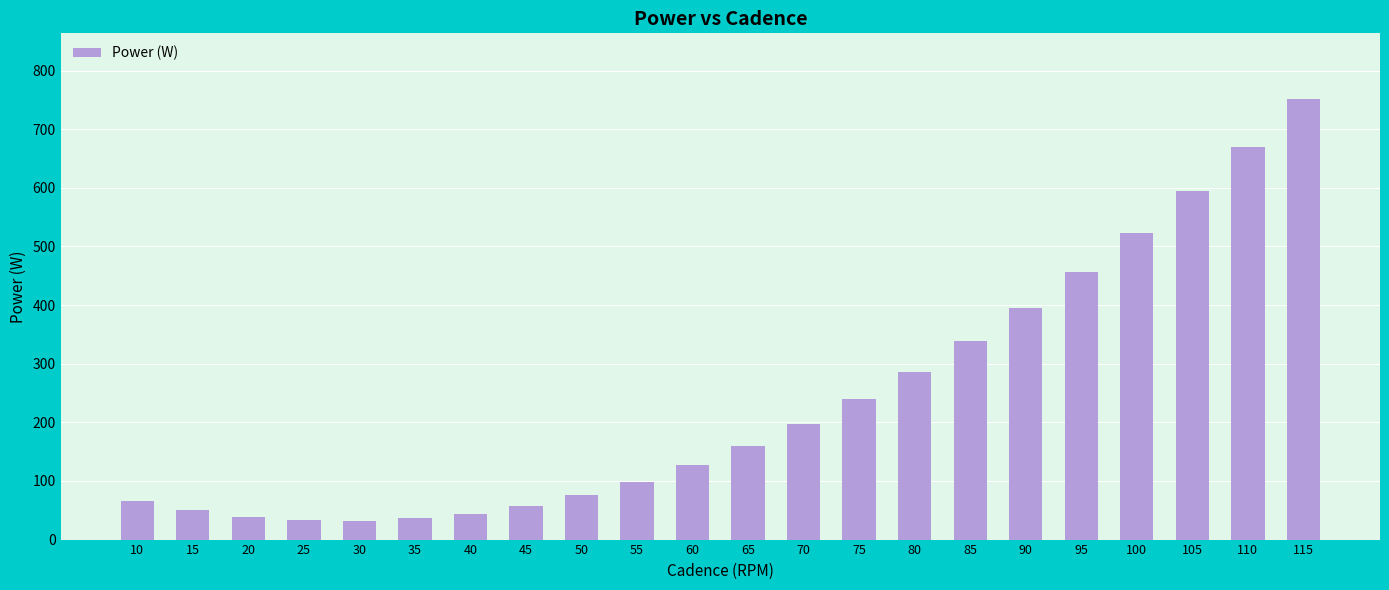

Approximately how many times larger is the value at 45 compared to 10?

0.9